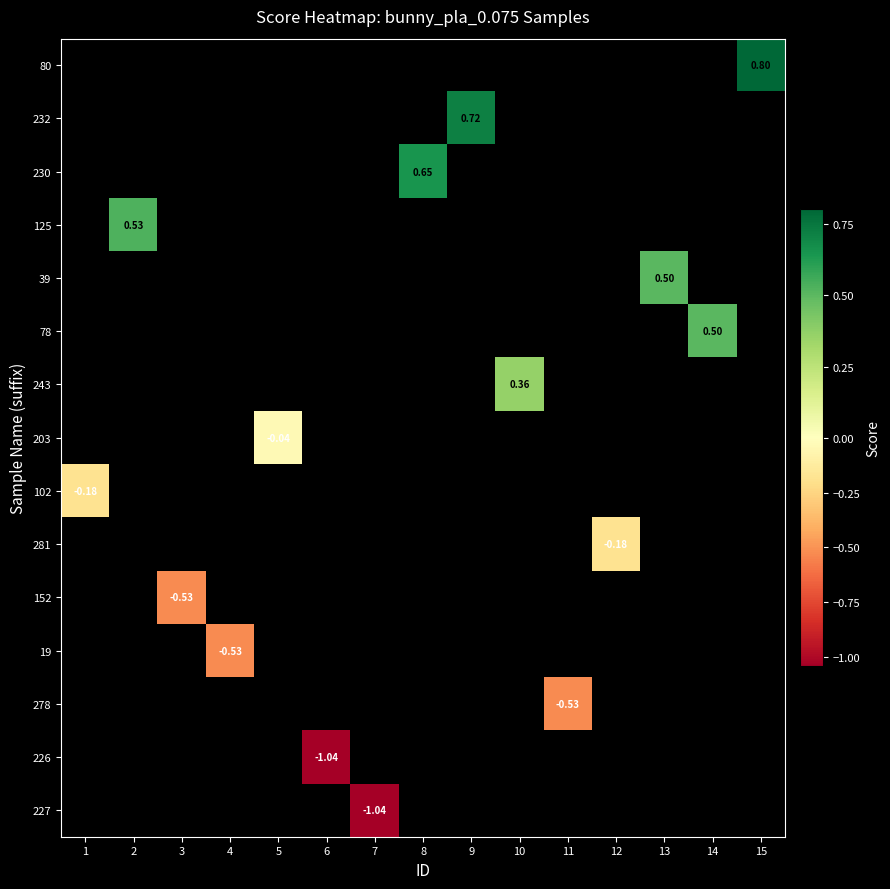

At which label does 281 reach its peak?

1